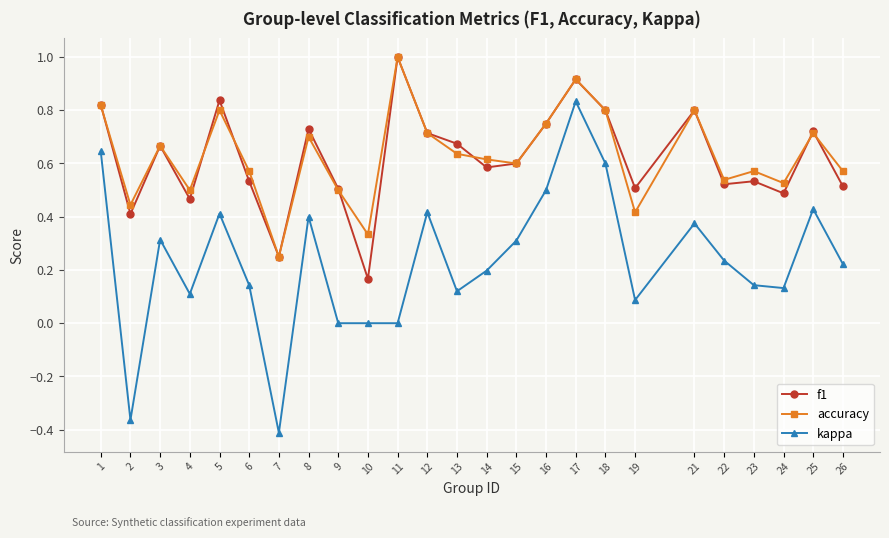

Where is the first local minimum for accuracy?

2